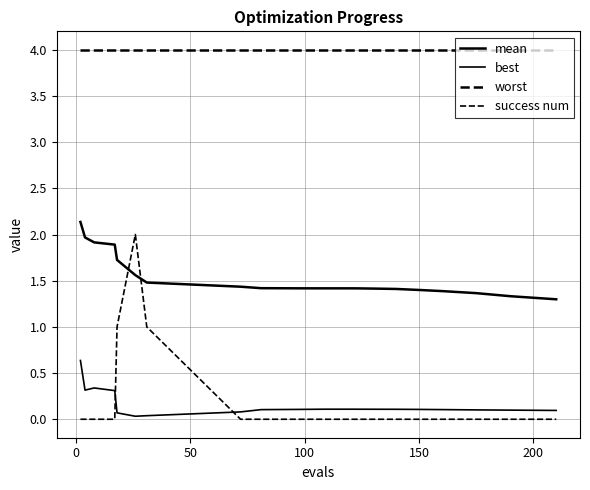

How many interior local valleys does the best series have?

2